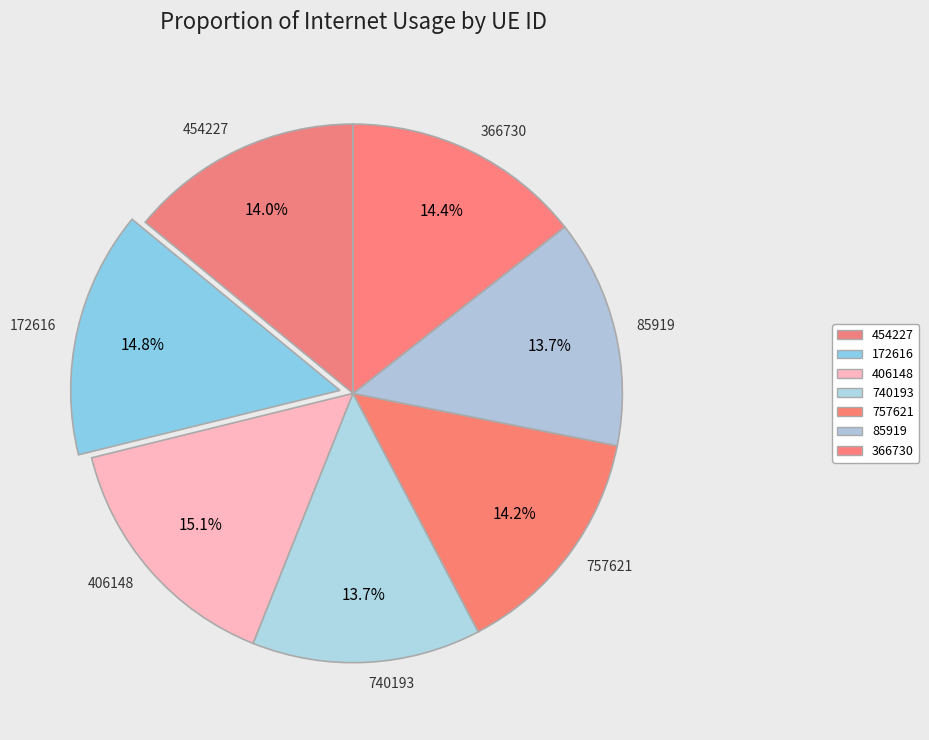

Count the number of slices in the pie.

7